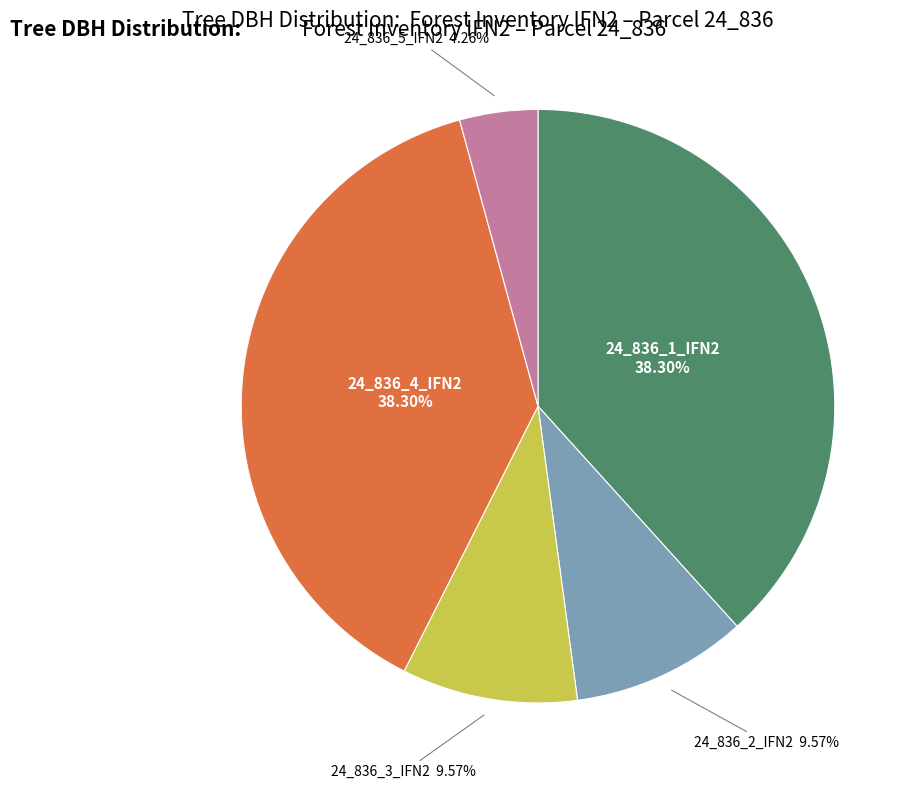

How many slices are in this pie chart?

5